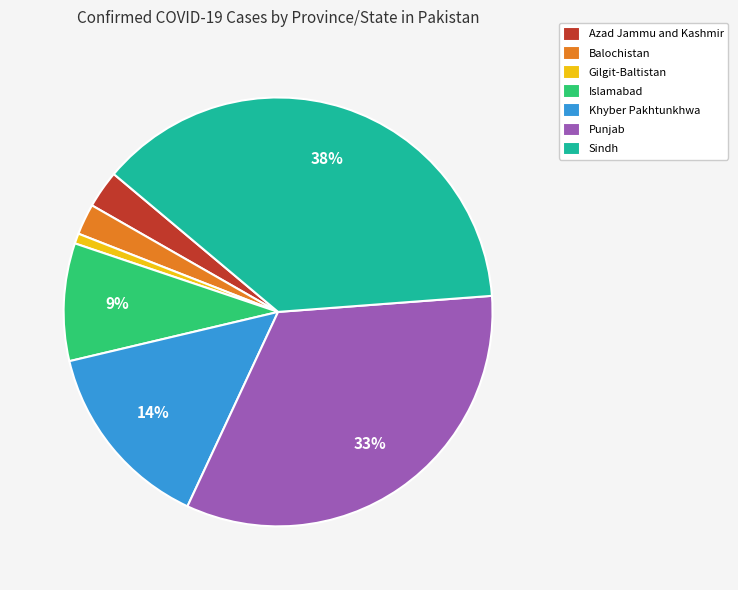

What is the smallest slice in the pie chart?

Gilgit-Baltistan